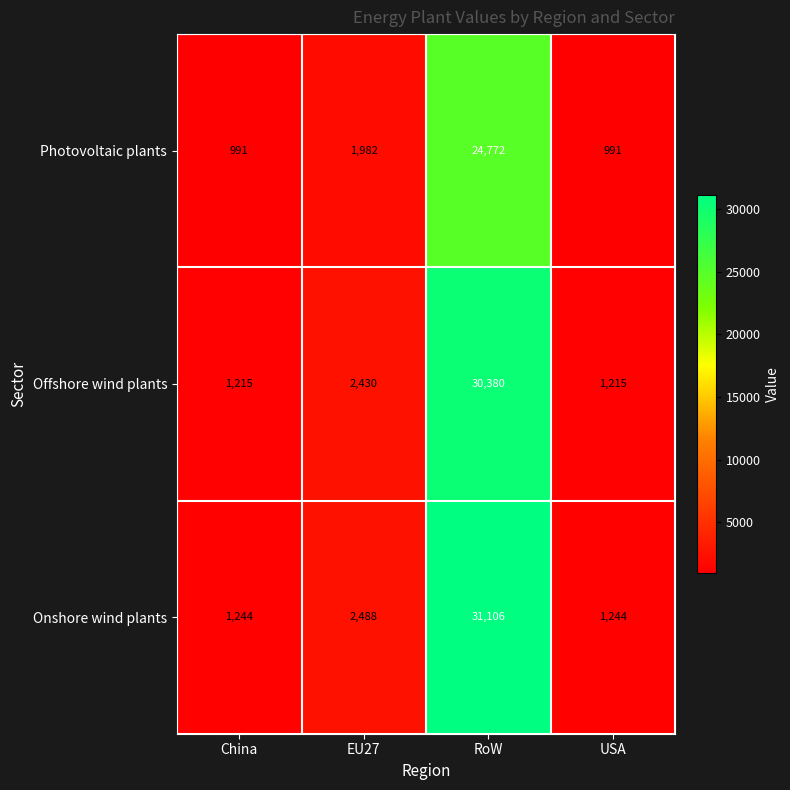

What is the difference between the Photovoltaic plants values at USA and EU27?

991